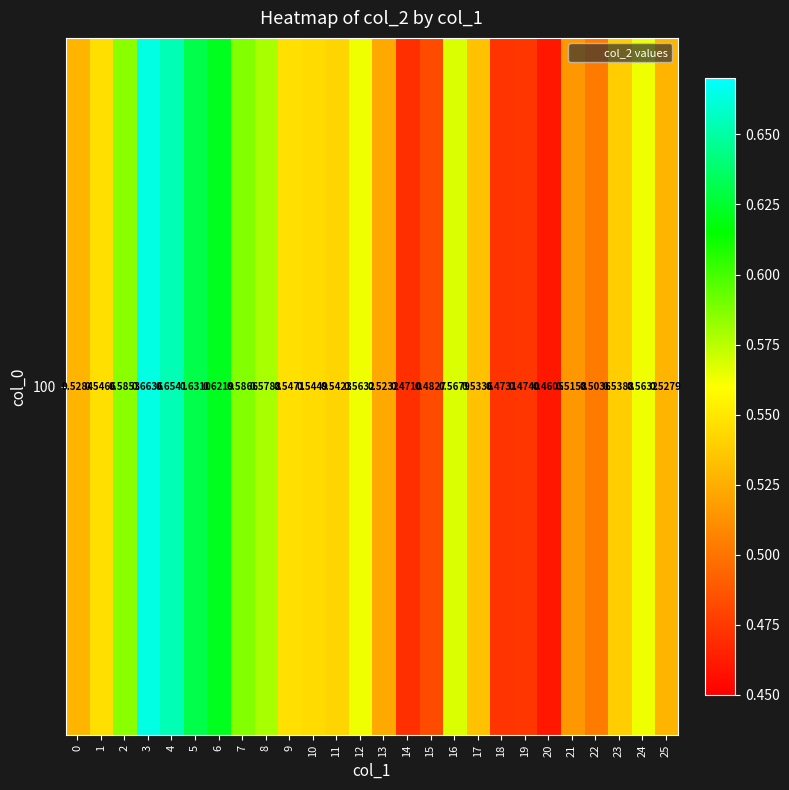

What is the minimum value shown in the chart?

0.5